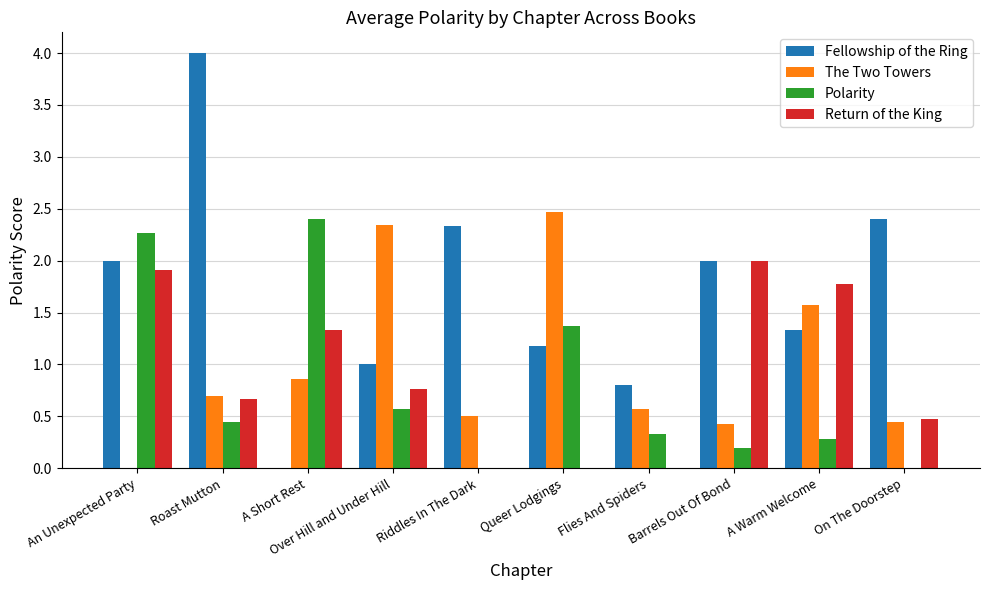

Is the value of Fellowship of the Ring at Over Hill and Under Hill greater than the value of Return of the King at Flies And Spiders?

Yes